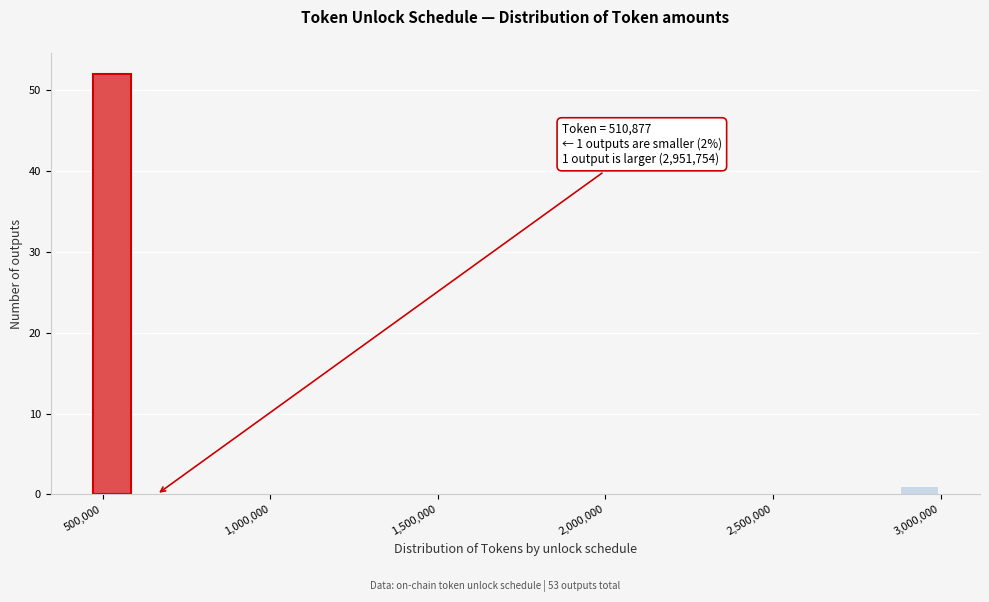

Around what value on the x-axis is the tallest bar? Give the approximate position of its centre, as read against the axis.

550000